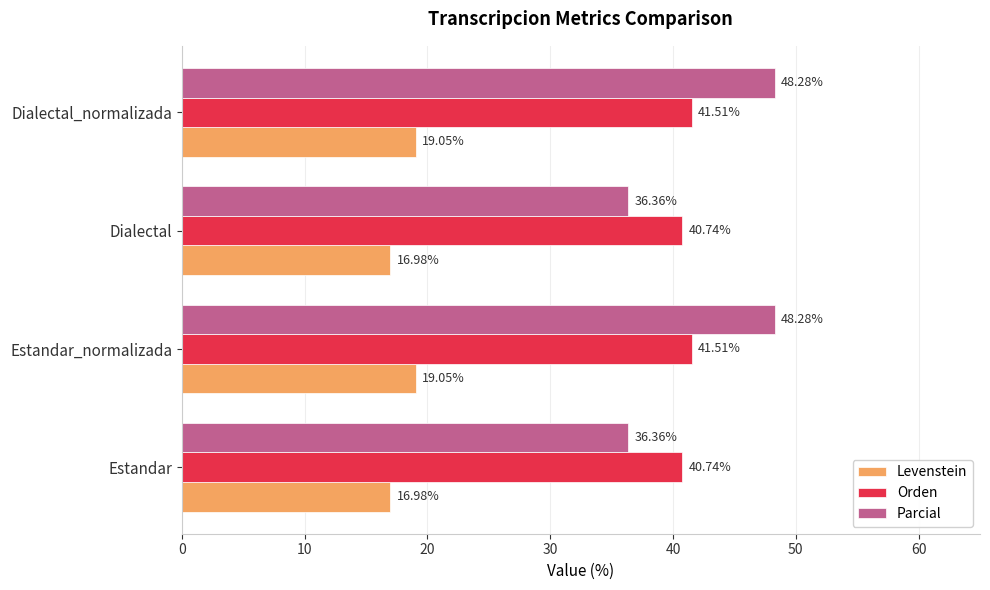

Count the number of data series in this chart.

3